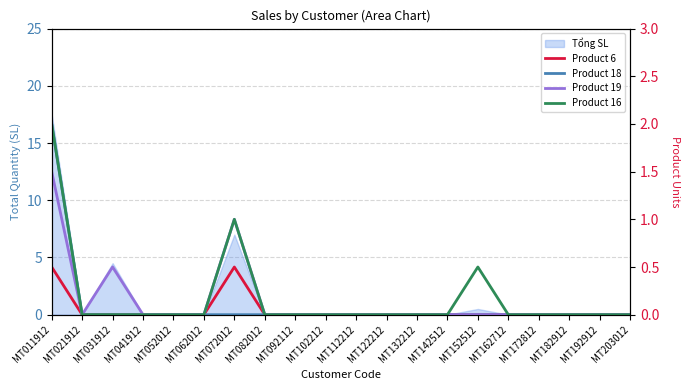

What is the sum of all Product 6 values?

1.0